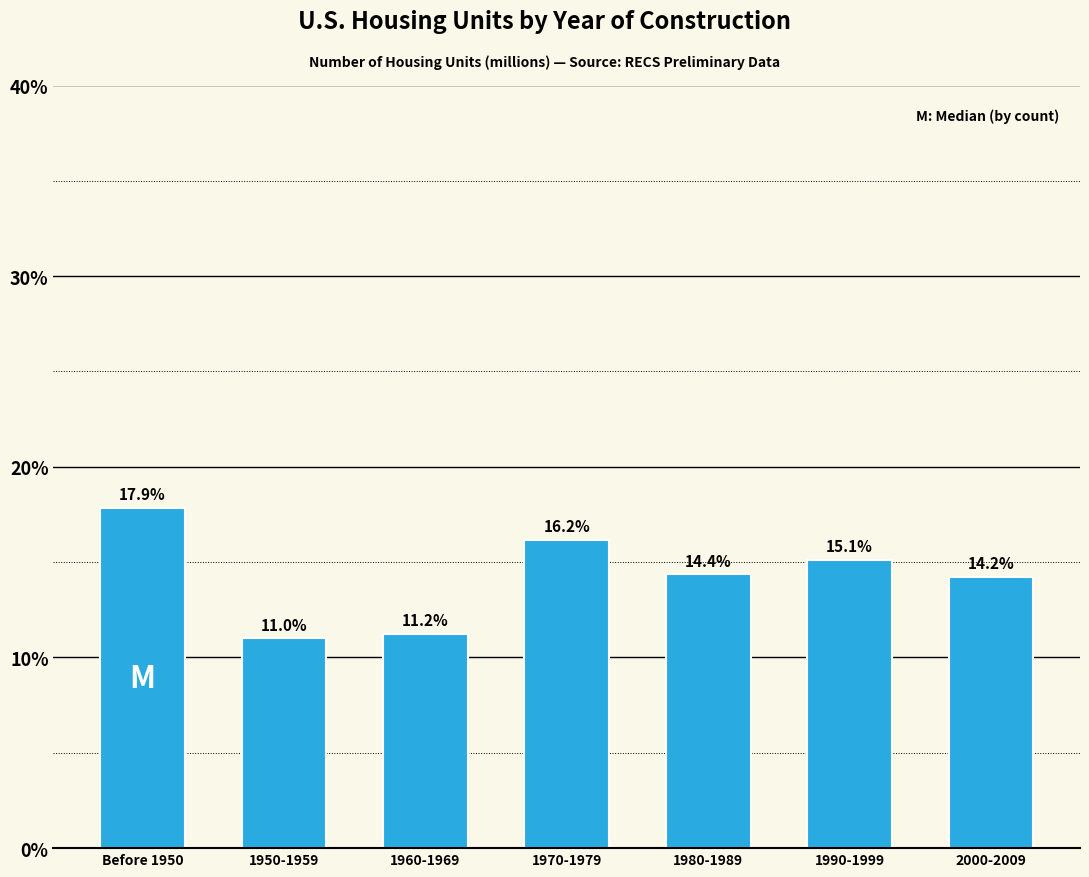

Reading left to right, transcribe all the data shown in this chart.

17.9	11.0	11.2	16.2	14.4	15.1	14.2